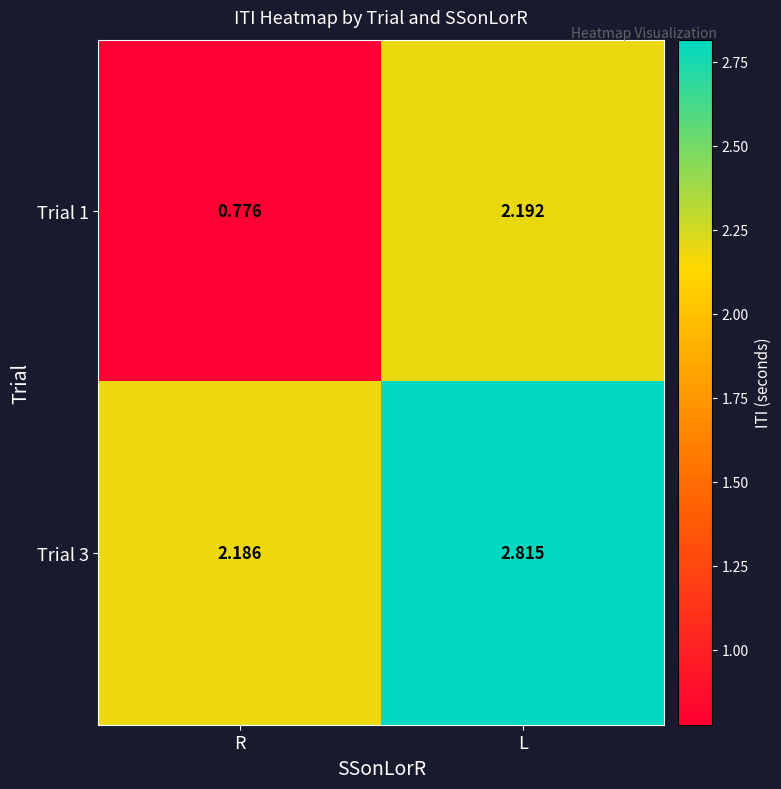

At which category is the sum across all series the highest?

L